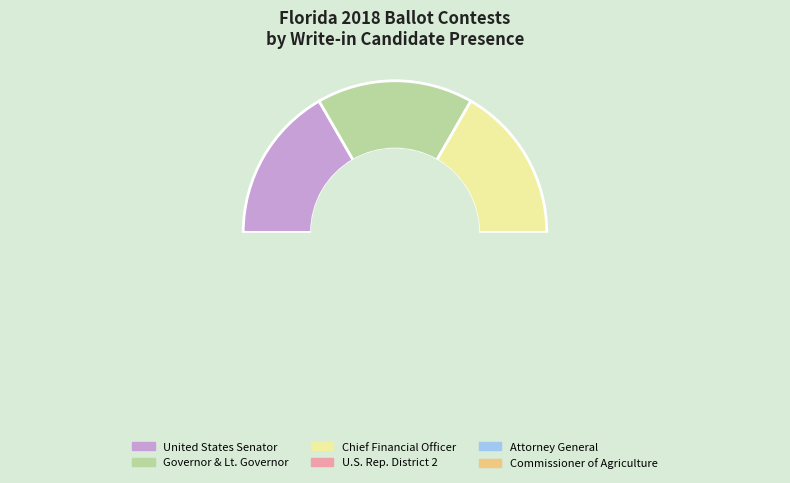

Is there any slice that represents more than half of the pie?

No